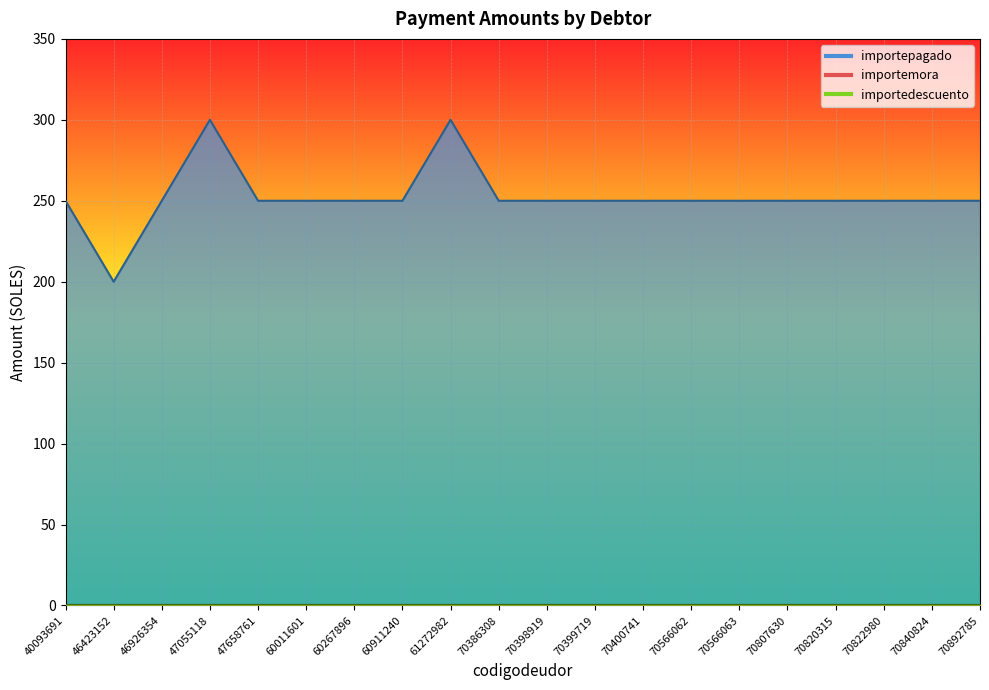

What is the maximum value shown in the chart?

300